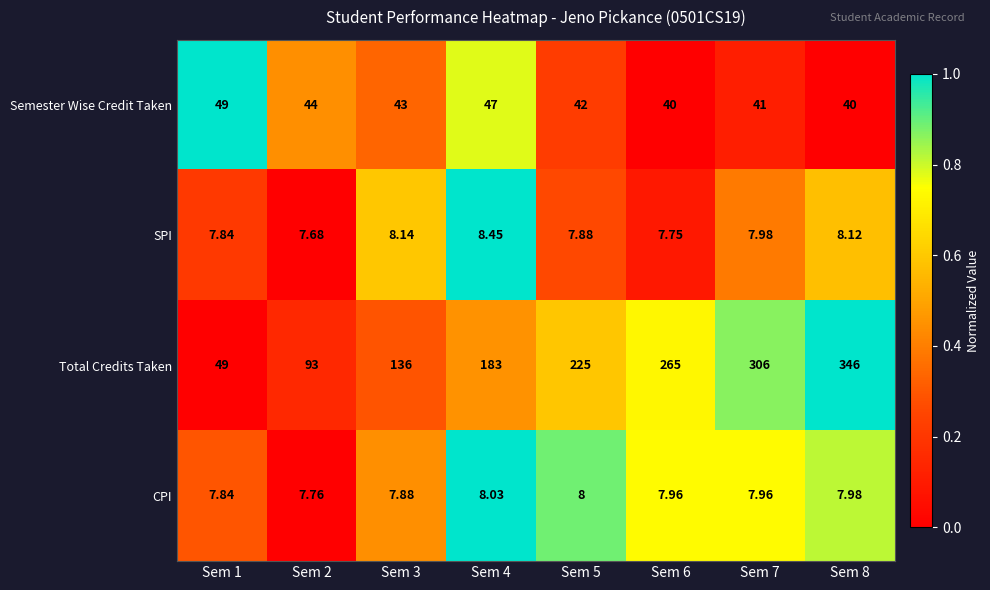

Rank the series by their maximum value, from highest to lowest.

Total Credits Taken, Semester Wise Credit Taken, SPI, CPI